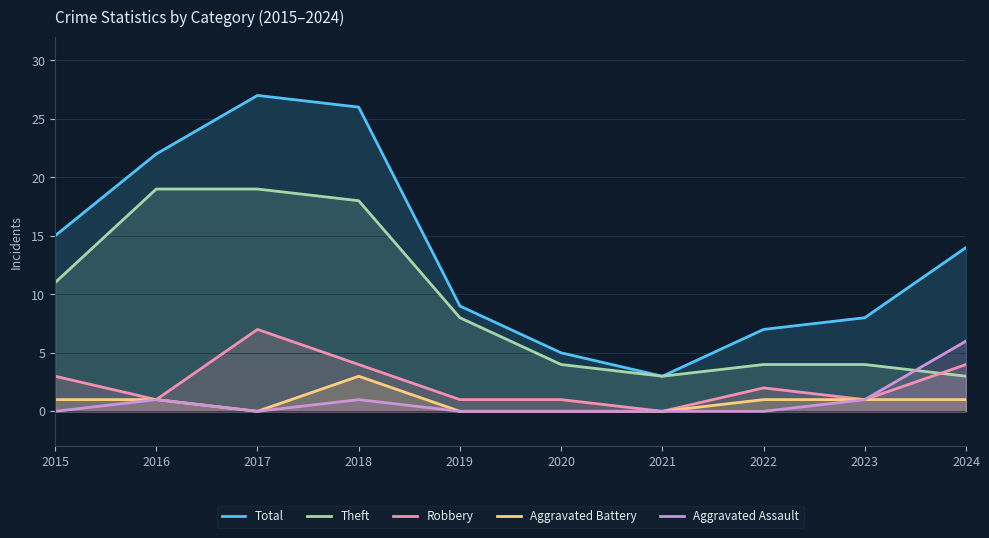

At which label does Aggravated Assault reach its peak?

2024